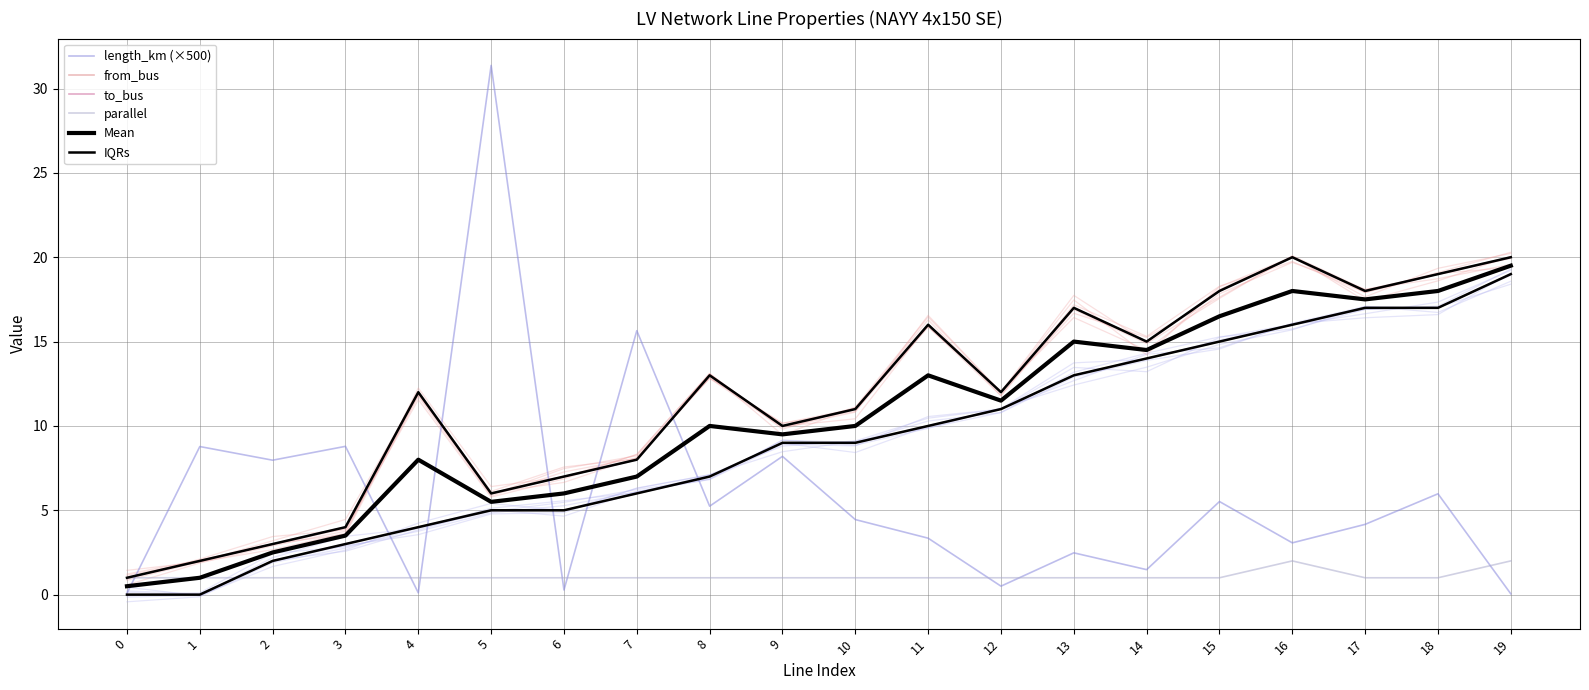

Reading left to right, extract all data points from this chart.

length_km (×500): 0=0.1	1=8.8	2=8.0	3=8.8	4=0.1	5=31.4	6=0.3	7=15.6	8=5.2	9=8.2	10=4.4	11=3.3	12=0.5	13=2.5	14=1.5	15=5.5	16=3.1	17=4.2	18=6.0	19=0.0
from_bus: 0=0.0	1=0.0	2=2.0	3=3.0	4=4.0	5=5.0	6=5.0	7=6.0	8=7.0	9=9.0	10=9.0	11=10.0	12=11.0	13=13.0	14=14.0	15=15.0	16=16.0	17=17.0	18=17.0	19=19.0
to_bus: 0=1.0	1=2.0	2=3.0	3=4.0	4=12.0	5=6.0	6=7.0	7=8.0	8=13.0	9=10.0	10=11.0	11=16.0	12=12.0	13=17.0	14=15.0	15=18.0	16=20.0	17=18.0	18=19.0	19=20.0
parallel: 0=1.0	1=1.0	2=1.0	3=1.0	4=1.0	5=1.0	6=1.0	7=1.0	8=1.0	9=1.0	10=1.0	11=1.0	12=1.0	13=1.0	14=1.0	15=1.0	16=2.0	17=1.0	18=1.0	19=2.0
Mean: 0=0.5	1=1.0	2=2.5	3=3.5	4=8.0	5=5.5	6=6.0	7=7.0	8=10.0	9=9.5	10=10.0	11=13.0	12=11.5	13=15.0	14=14.5	15=16.5	16=18.0	17=17.5	18=18.0	19=19.5
IQRs: 0=1.0	1=2.0	2=3.0	3=4.0	4=12.0	5=6.0	6=7.0	7=8.0	8=13.0	9=10.0	10=11.0	11=16.0	12=12.0	13=17.0	14=15.0	15=18.0	16=20.0	17=18.0	18=19.0	19=20.0